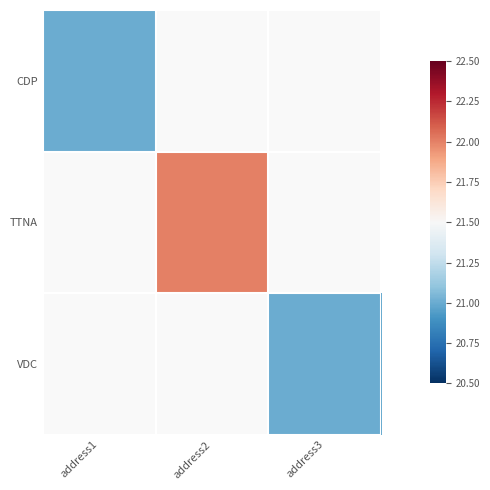

List the series in order of their peak value, lowest first.

CDP, TTNA, VDC